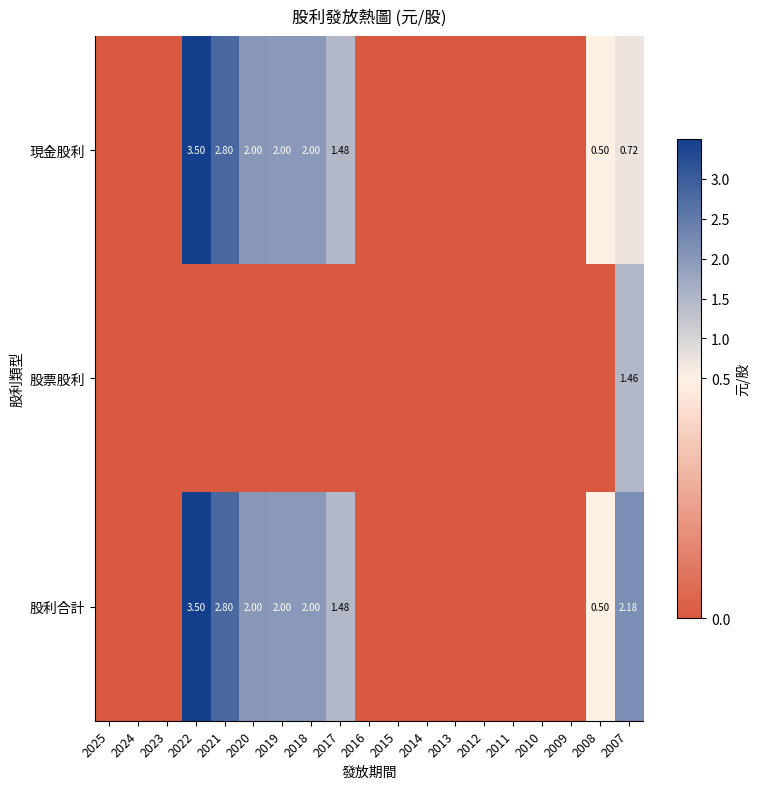

Which label corresponds to the smallest value in the chart?

2025